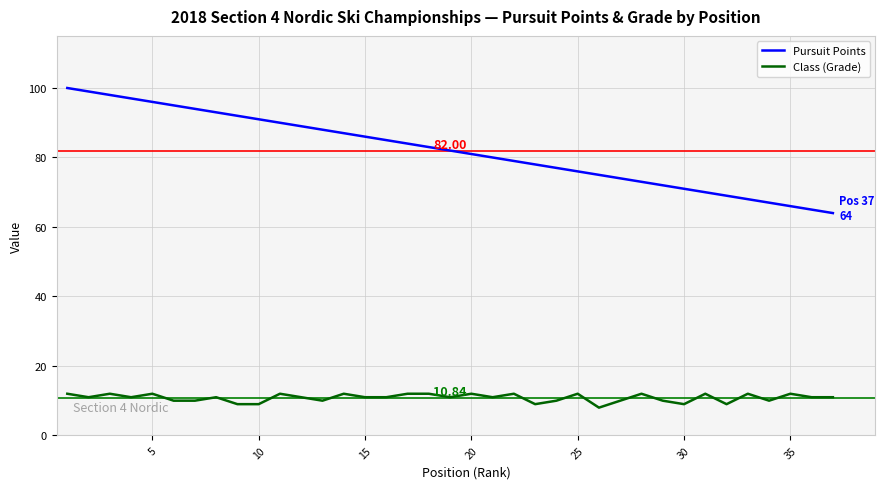

Does the chart display data point markers on the line(s)?

No